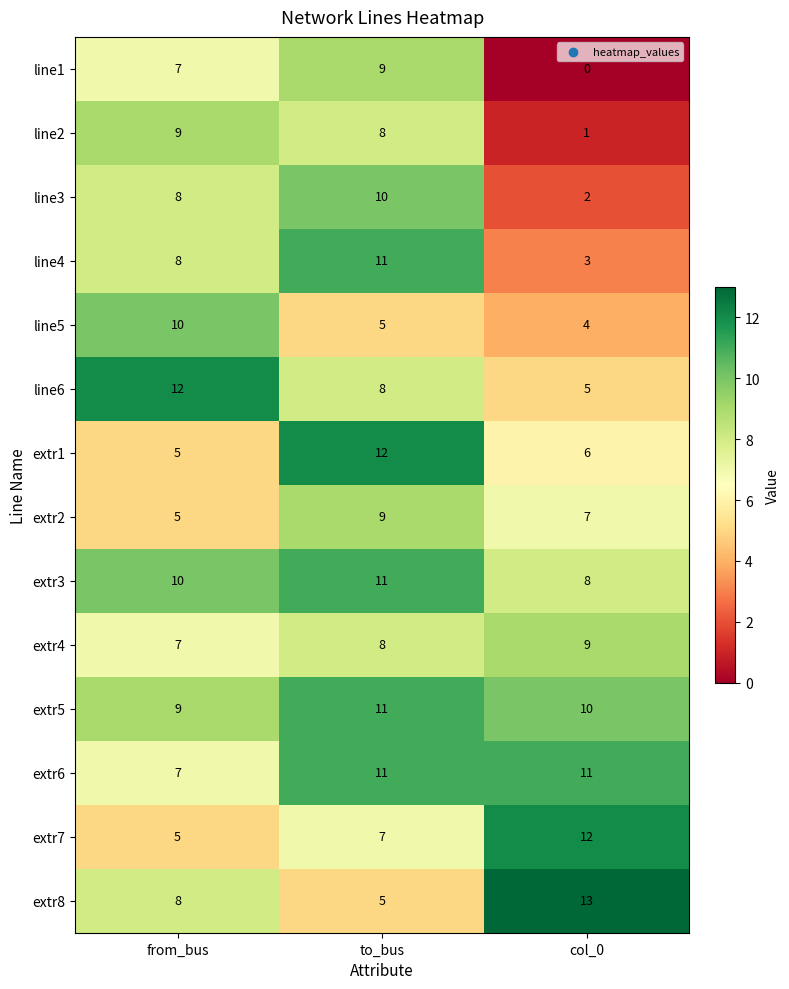

Which series has the largest range (max minus min)?

line1